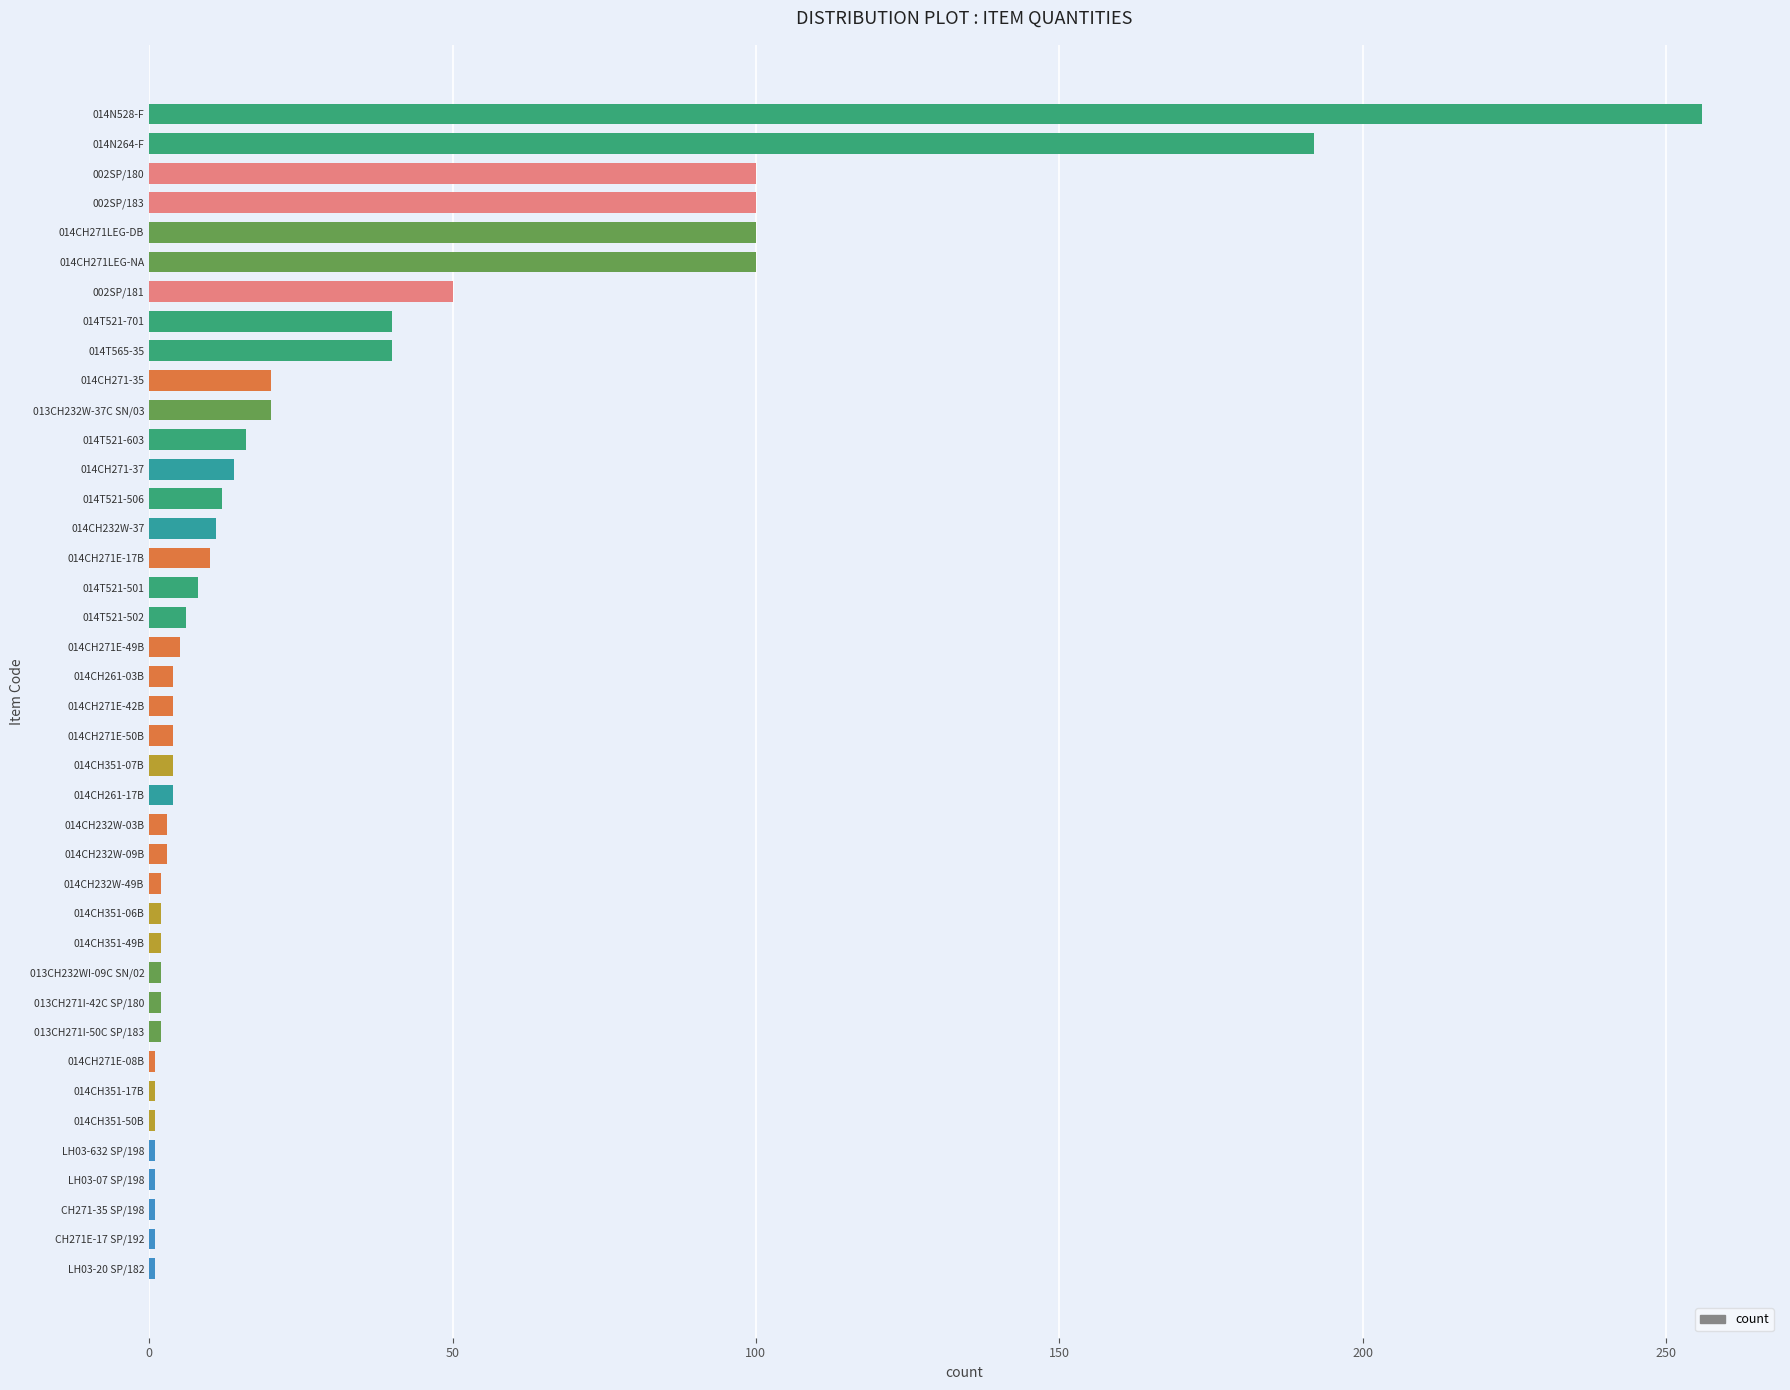

What is the label of the 27th bar from the bottom?

014T521-506